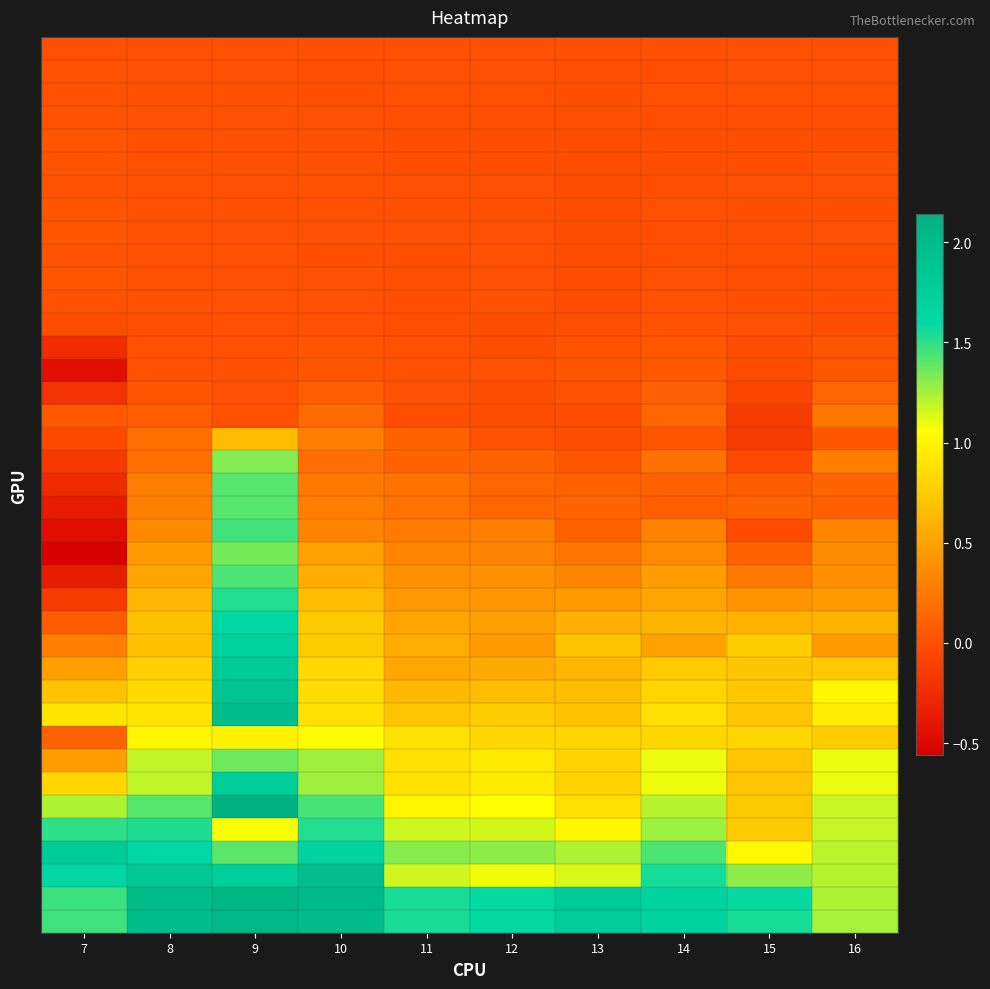

Between 16 and 10, which is larger?

16